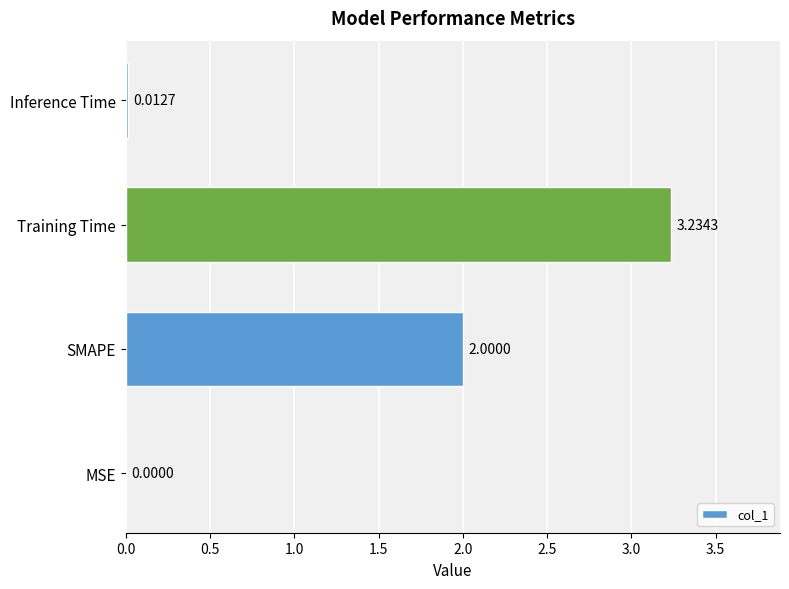

Where is the data nearest to the value 1?

Inference Time